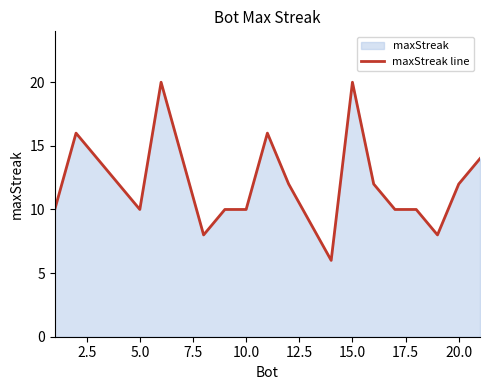

How many data points are above 12?

7